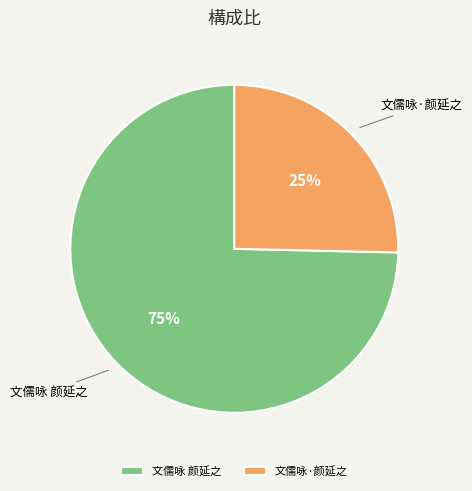

Does 文儒咏·颜延之 represent more than half of the total?

No